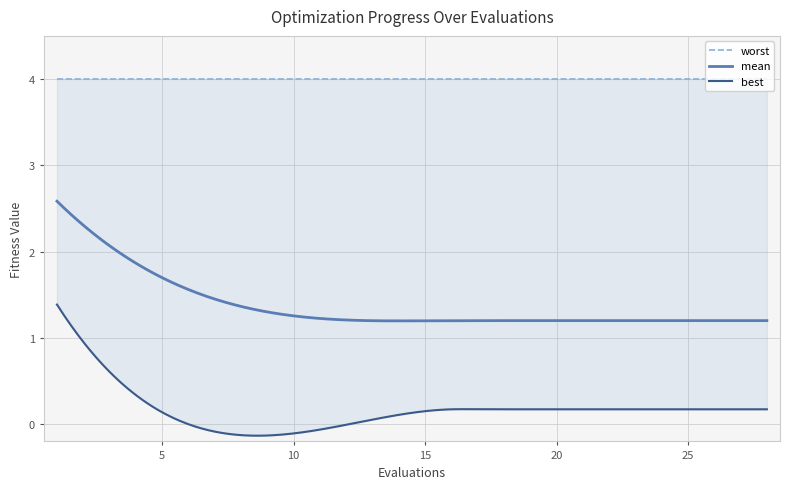

True or false: worst has more than 2 points higher than both neighbors.

False